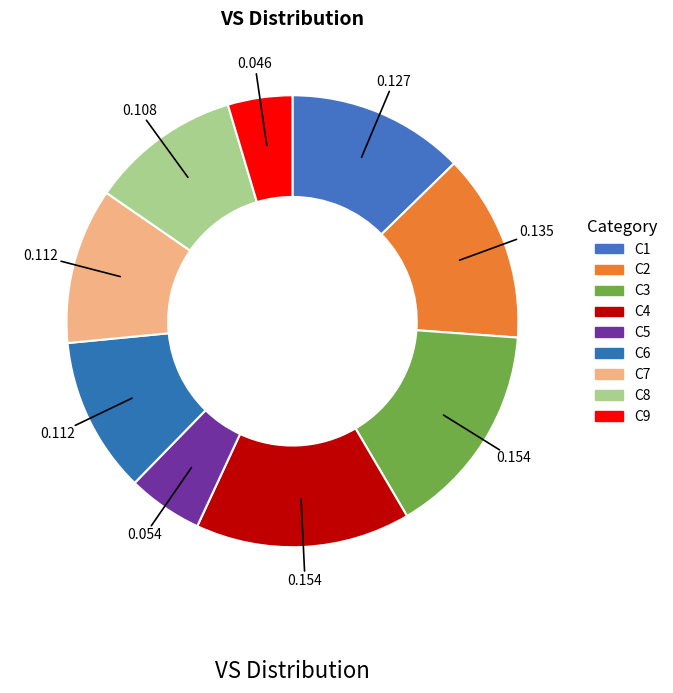

Is the sum of C7 and C2 greater than half?

No